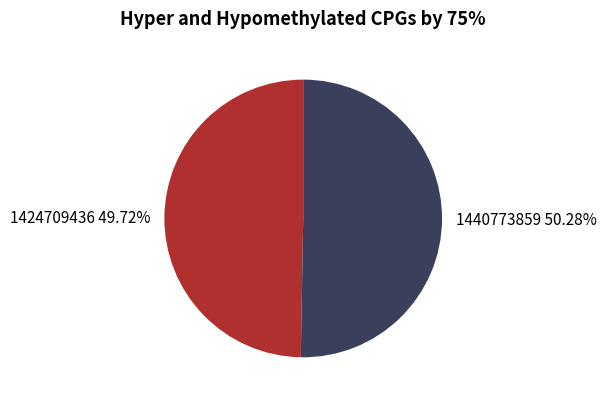

Rank the categories by value from lowest to highest.

1424709436, 1440773859